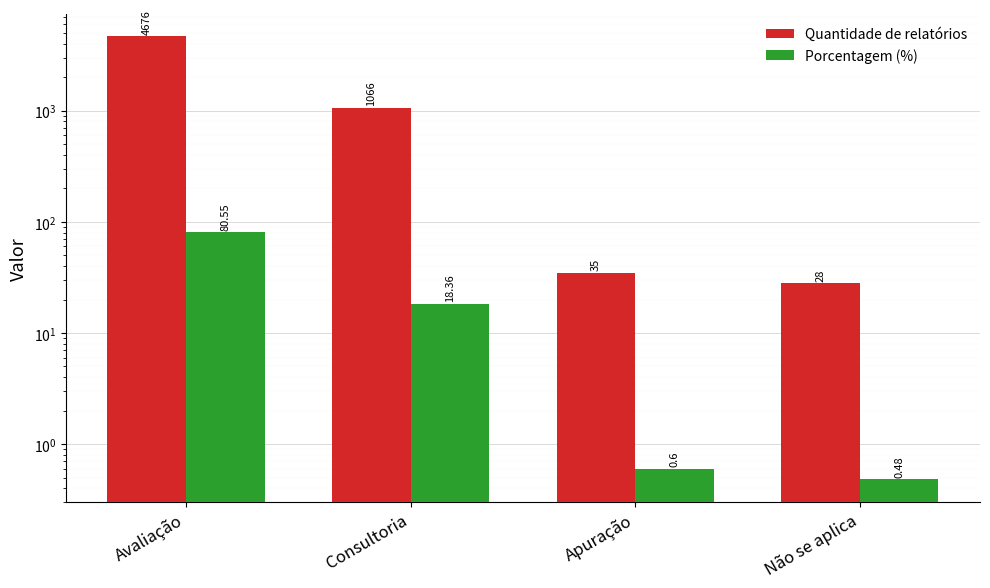

What is the difference between the Quantidade de relatórios values at Não se aplica and Avaliação?

4648.0